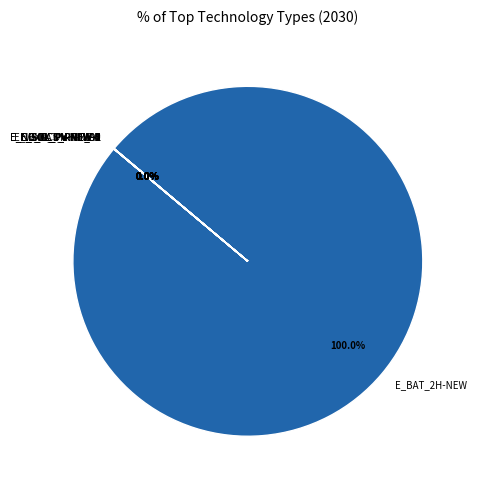

To the nearest percent, what is the difference between the largest and smallest slice percentages?

100%